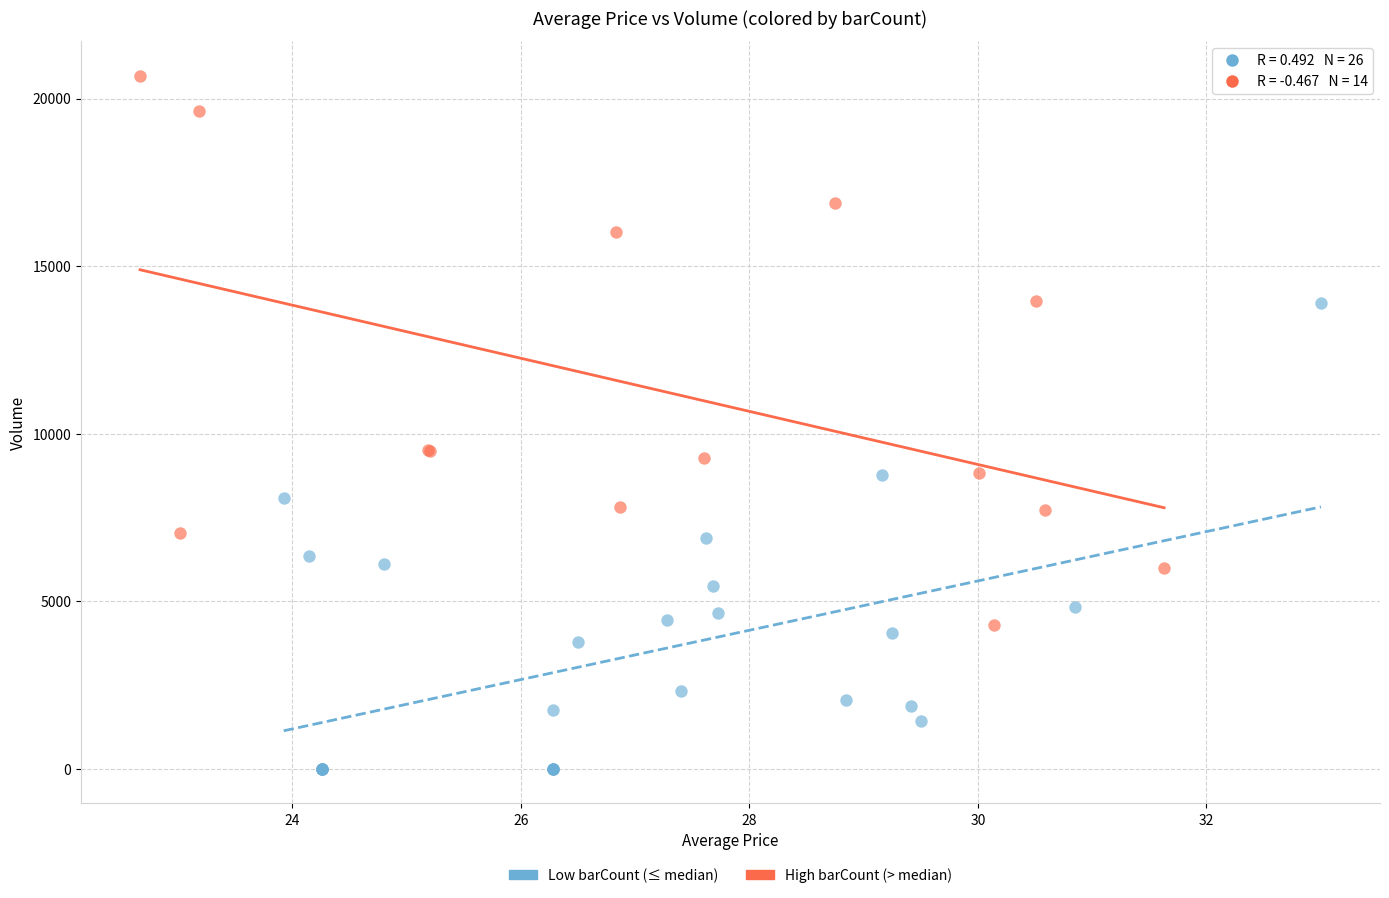

Which series contains the highest Y value?

High barCount (> median)